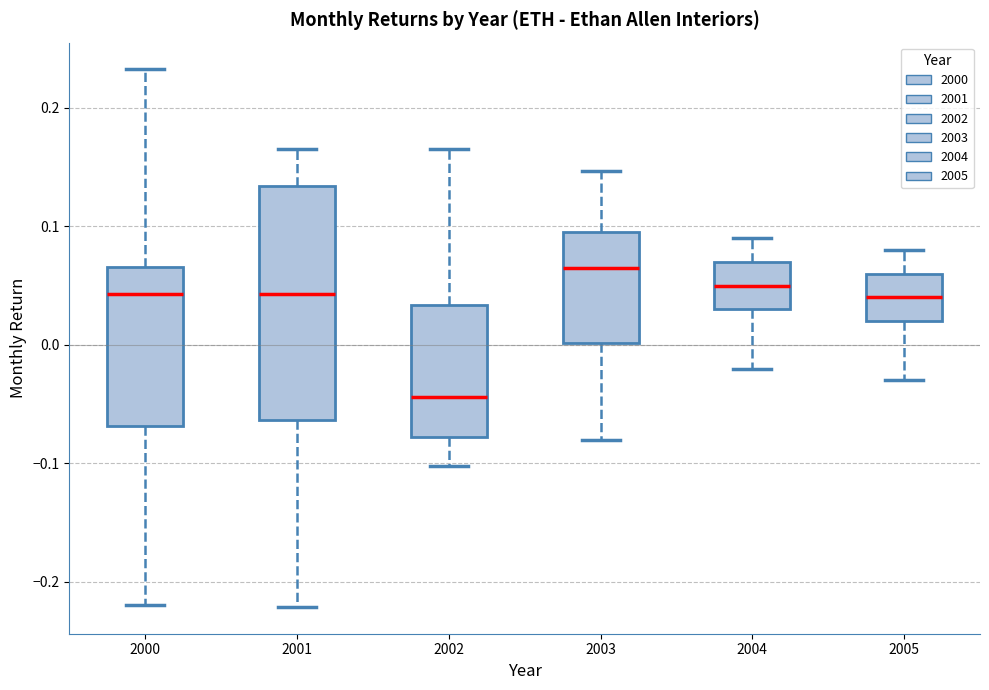

Reading left to right, transcribe this box plot: for each box, give where its median line is, the range the box spans, and where its two whiskers end, as read against the y-axis. The values are not printed on the chart, so give them approximately, as read against the axis.

2000: median 0.04, box -0.07 to 0.07, whiskers -0.22 to 0.23
2001: median 0.04, box -0.06 to 0.13, whiskers -0.22 to 0.17
2002: median -0.04, box -0.08 to 0.03, whiskers -0.10 to 0.17
2003: median 0.07, box 0.00 to 0.10, whiskers -0.08 to 0.15
2004: median 0.05, box 0.03 to 0.07, whiskers -0.02 to 0.09
2005: median 0.04, box 0.02 to 0.06, whiskers -0.03 to 0.08